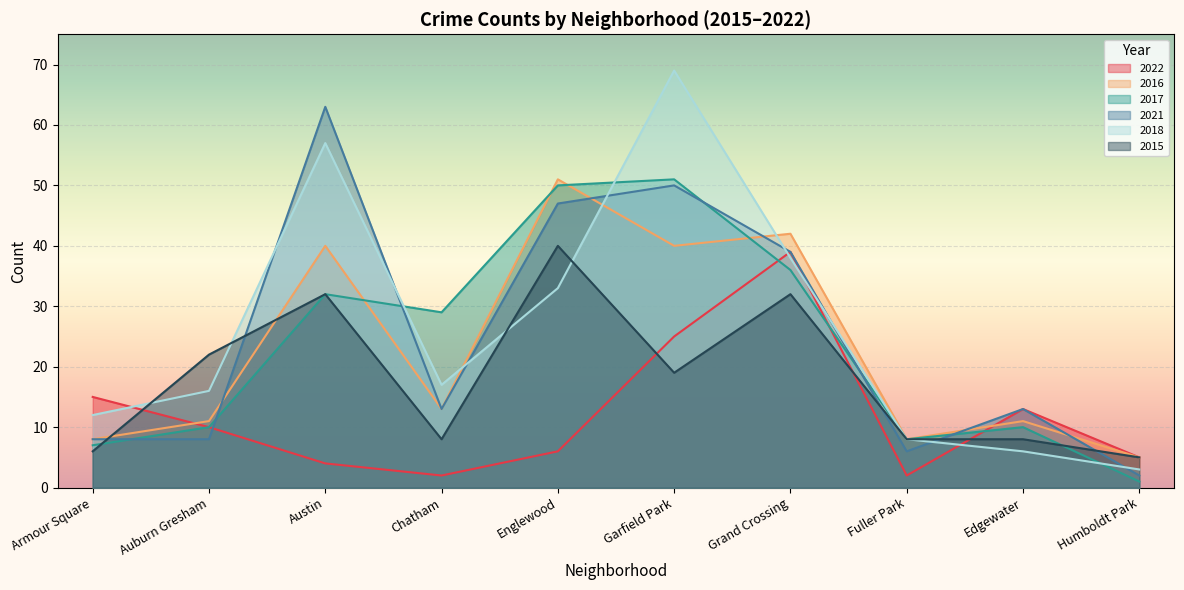

What is the difference between the highest and lowest values at Armour Square?

9